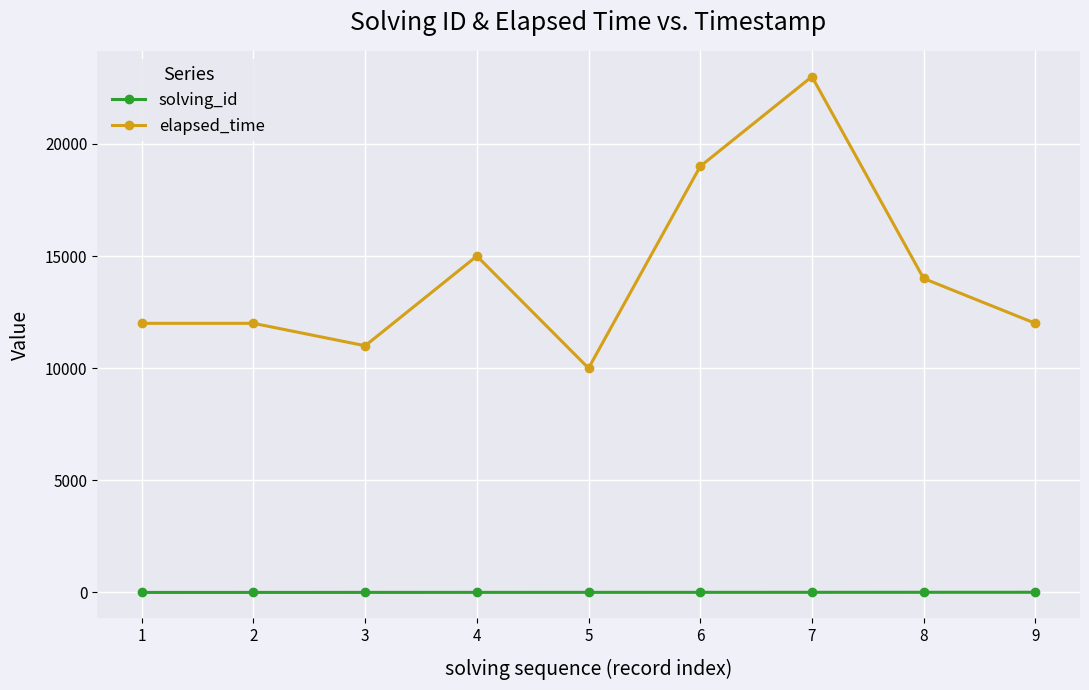

How many distinct data groups are displayed?

2